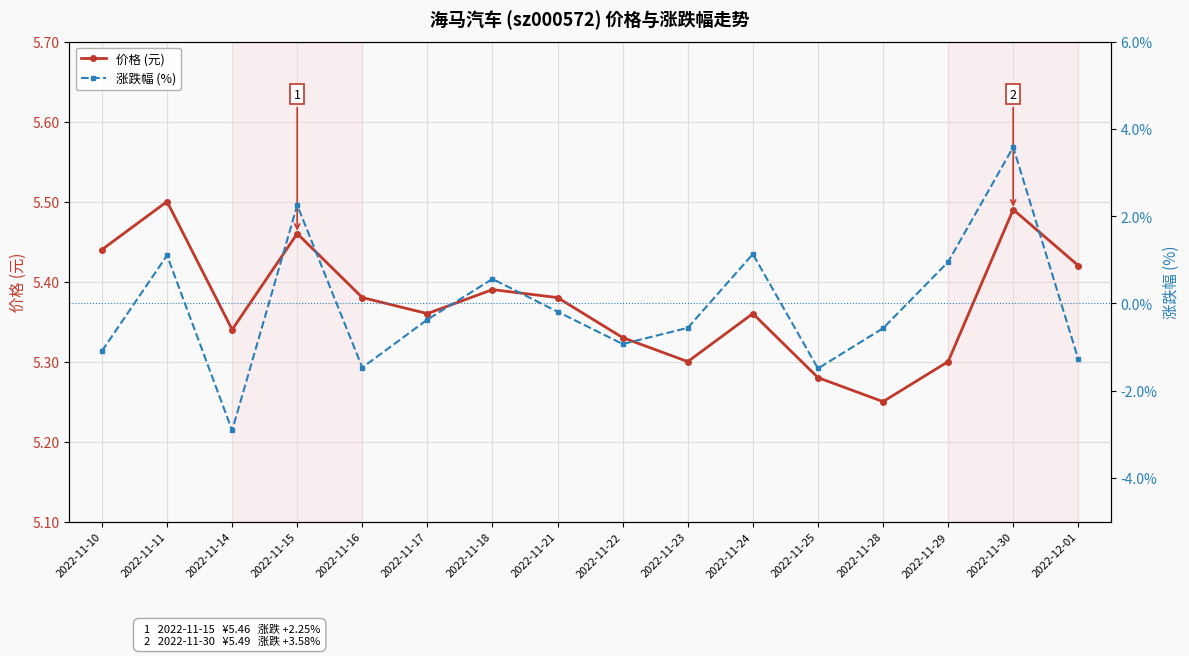

Count the number of categories in the chart.

16